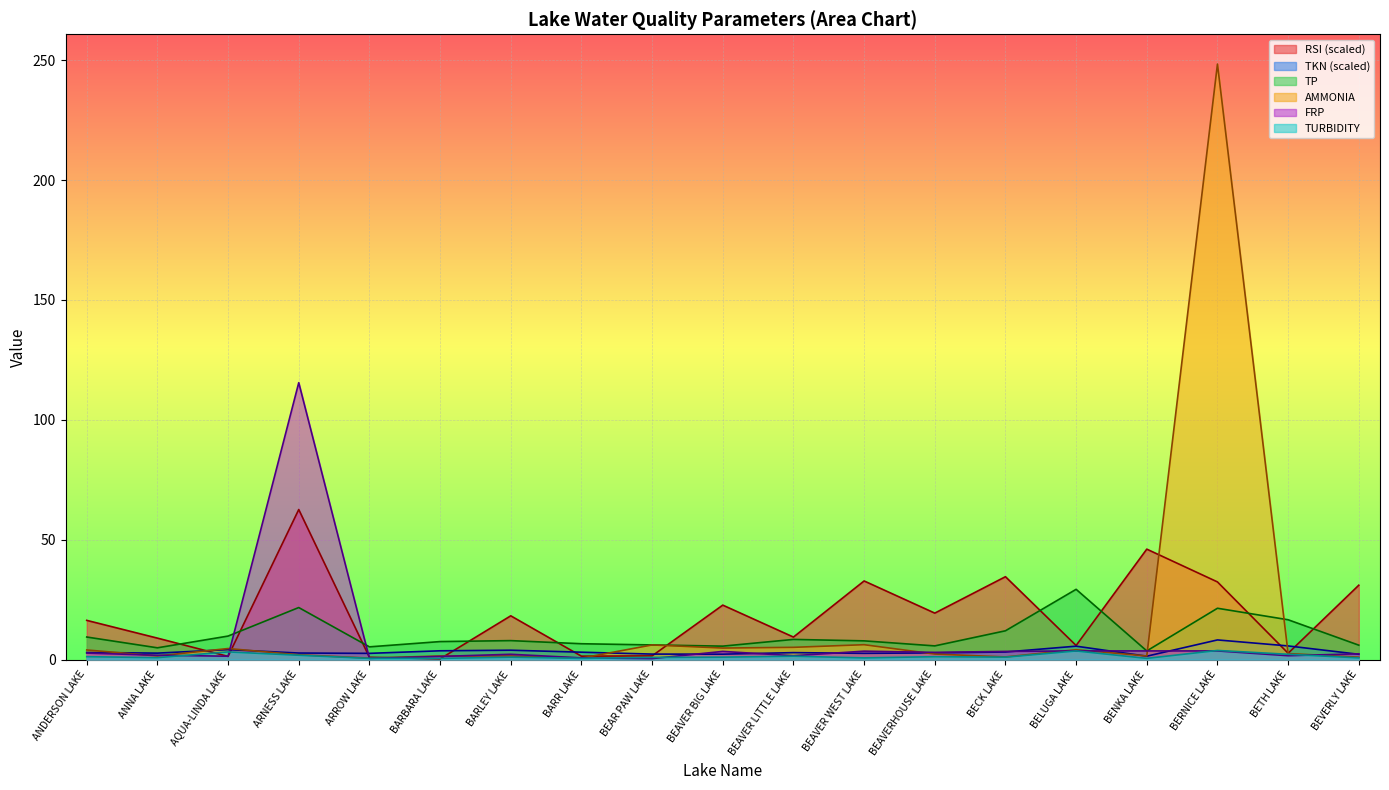

The TKN series shows 3.6 at BEAVERHOUSE LAKE. True or false?

False